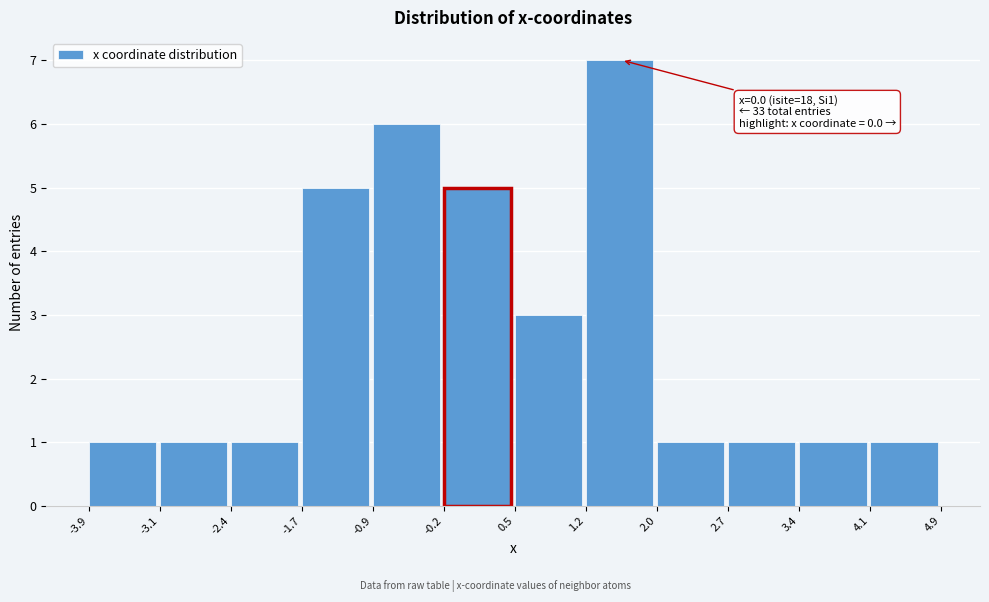

Over which range of the x-axis is the bar tallest?

1.2 to 2.0